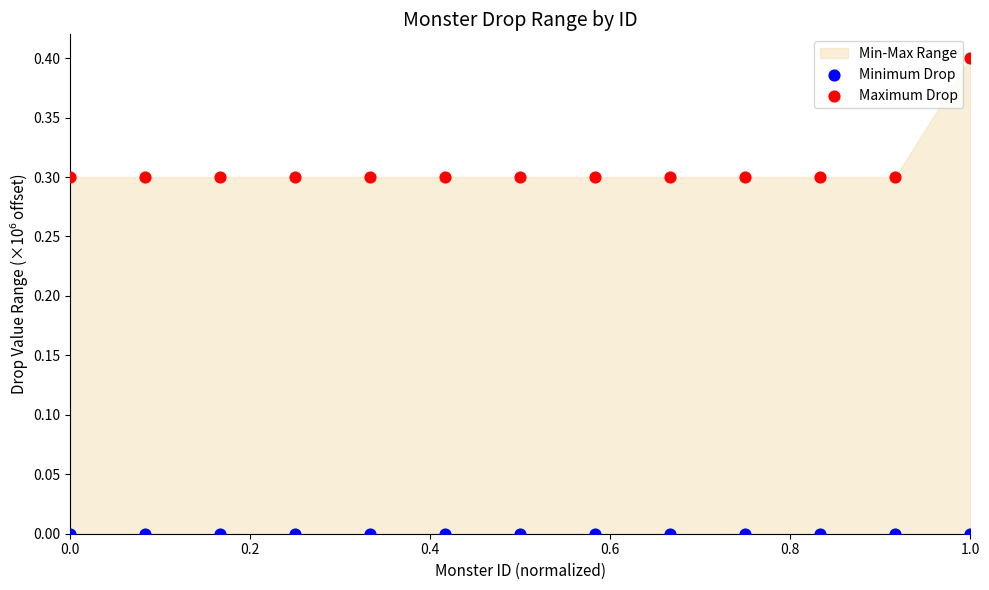

Across all data points, what is the range of Y values (max minus min)?

0.4